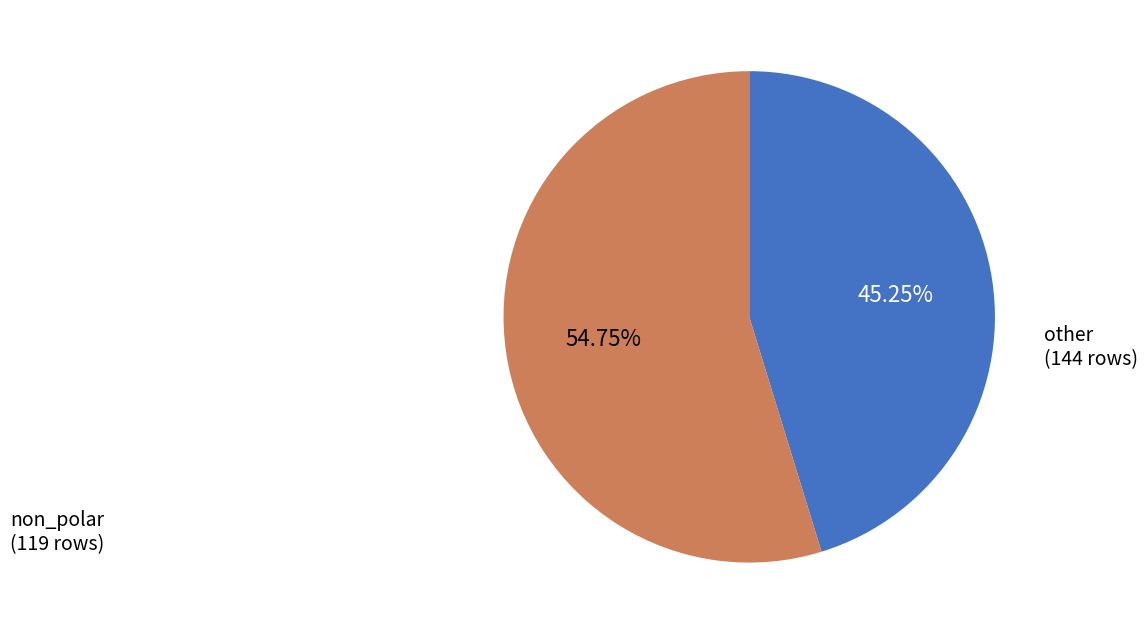

How many slices are in this pie chart?

2